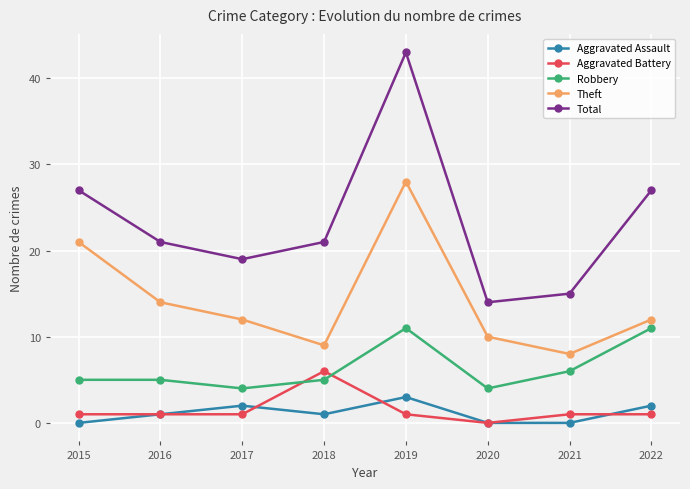

Is it true that Aggravated Assault equals 1 at 2016?

True